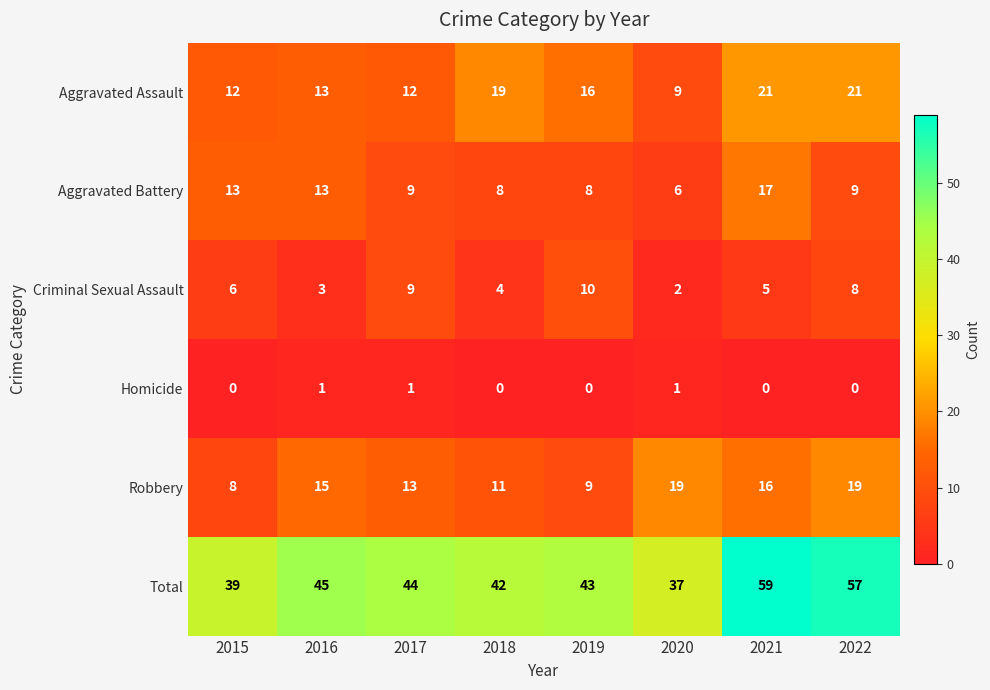

Where does the Aggravated Battery series first go above 9?

2015